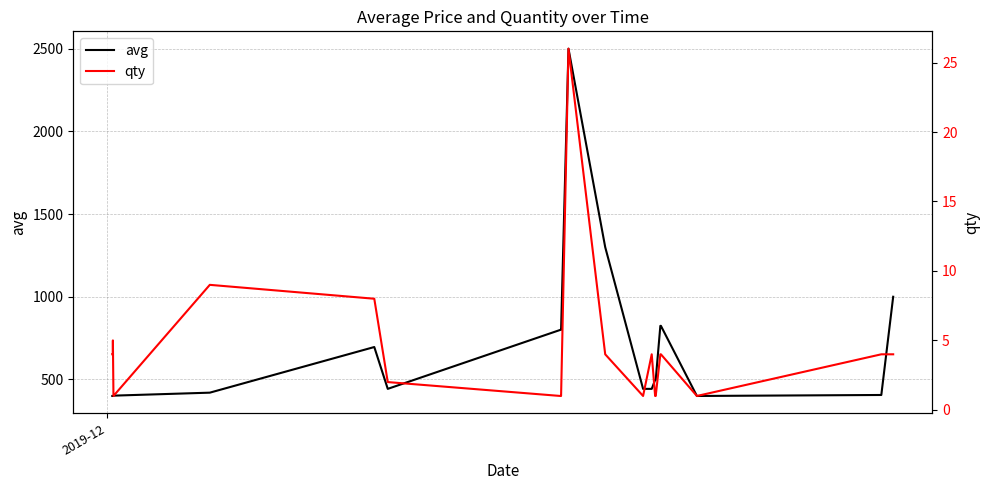

How many lines are shown in the chart?

2